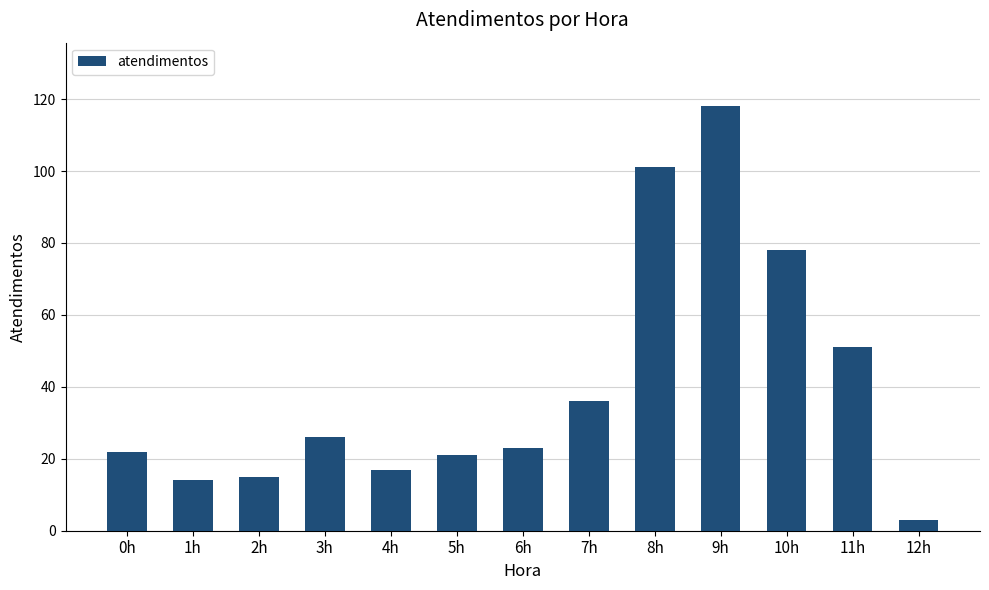

Reading left to right, what are all the values shown in this chart?

22	14	15	26	17	21	23	36	101	118	78	51	3